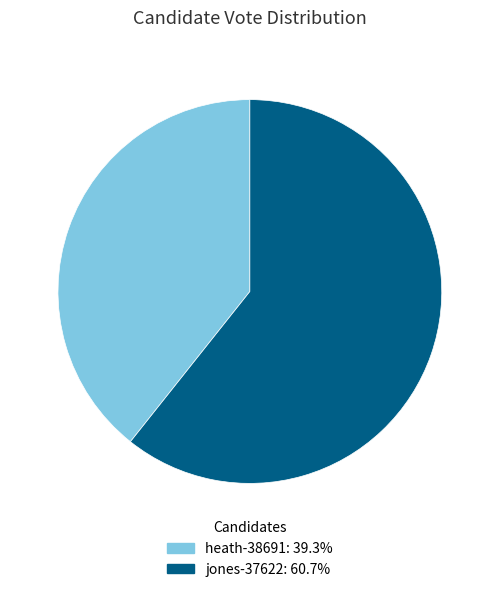

Does any single category account for the majority?

Yes